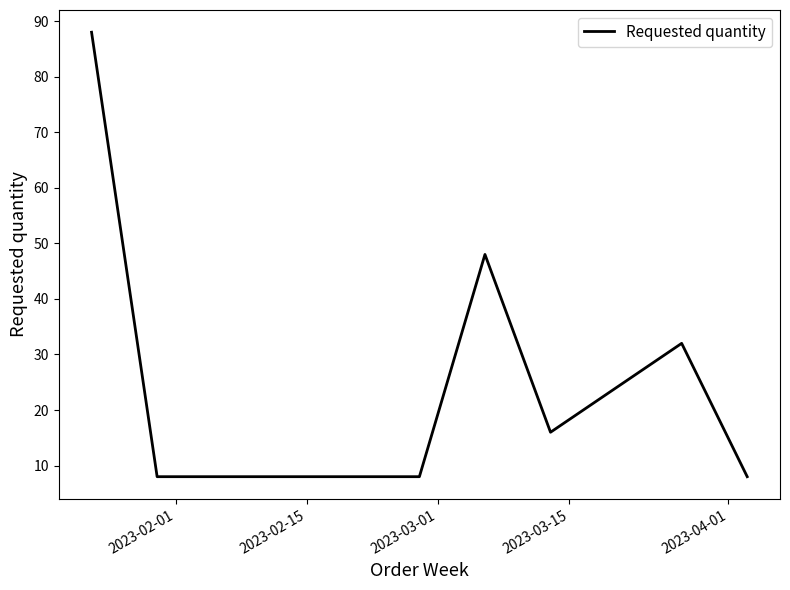

What is the minimum value shown in the chart?

8